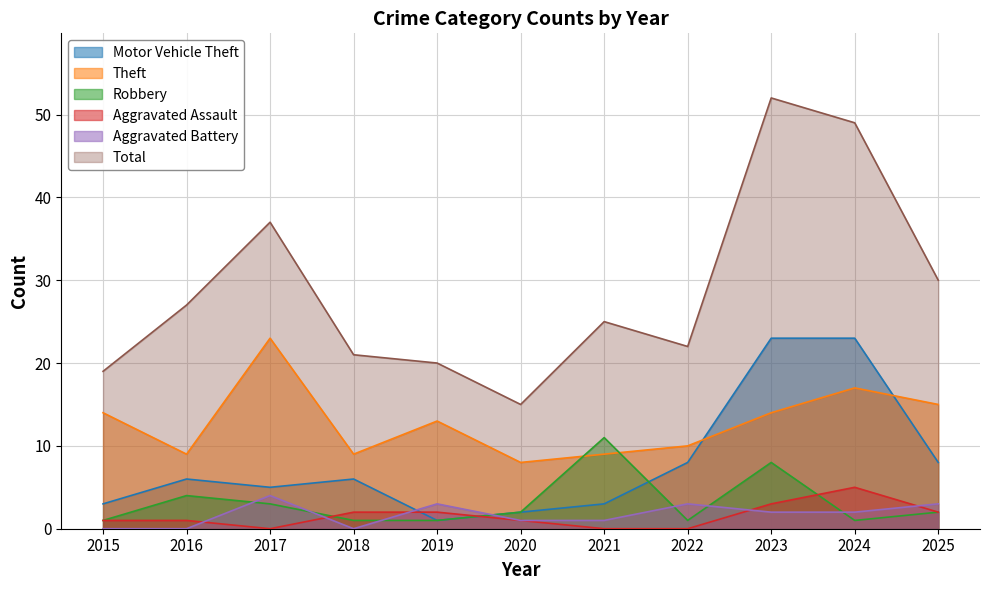

What are all the series names shown in the legend?

Motor Vehicle Theft, Theft, Robbery, Aggravated Assault, Aggravated Battery, Total